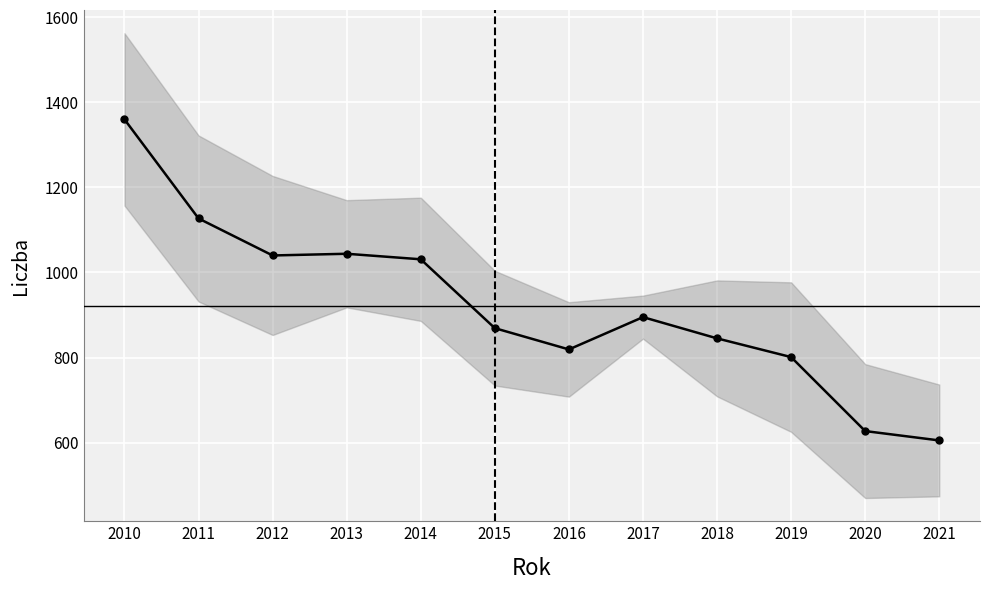

Which category has the highest value across all series?

2010